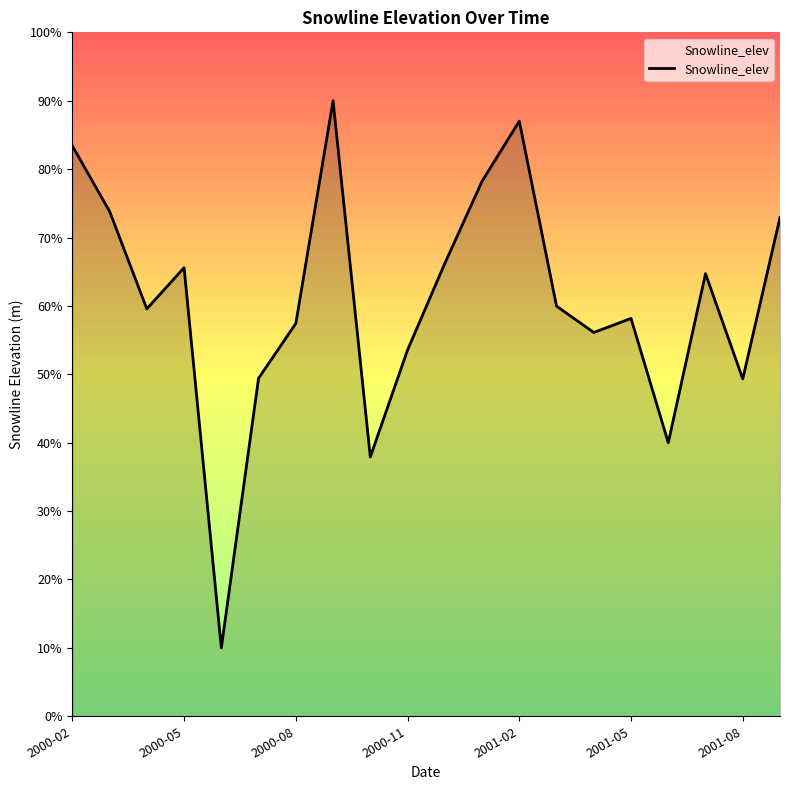

What is the minimum value shown in the chart?

10.0